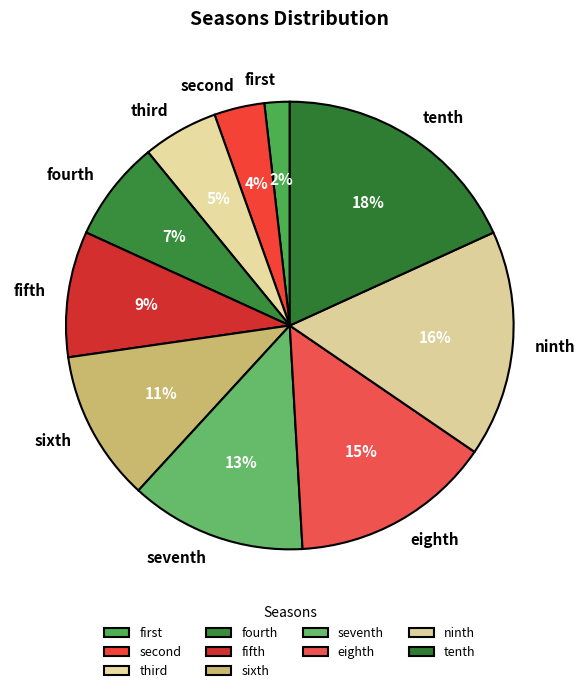

What percentage is the seventh slice, to the nearest percent?

13%